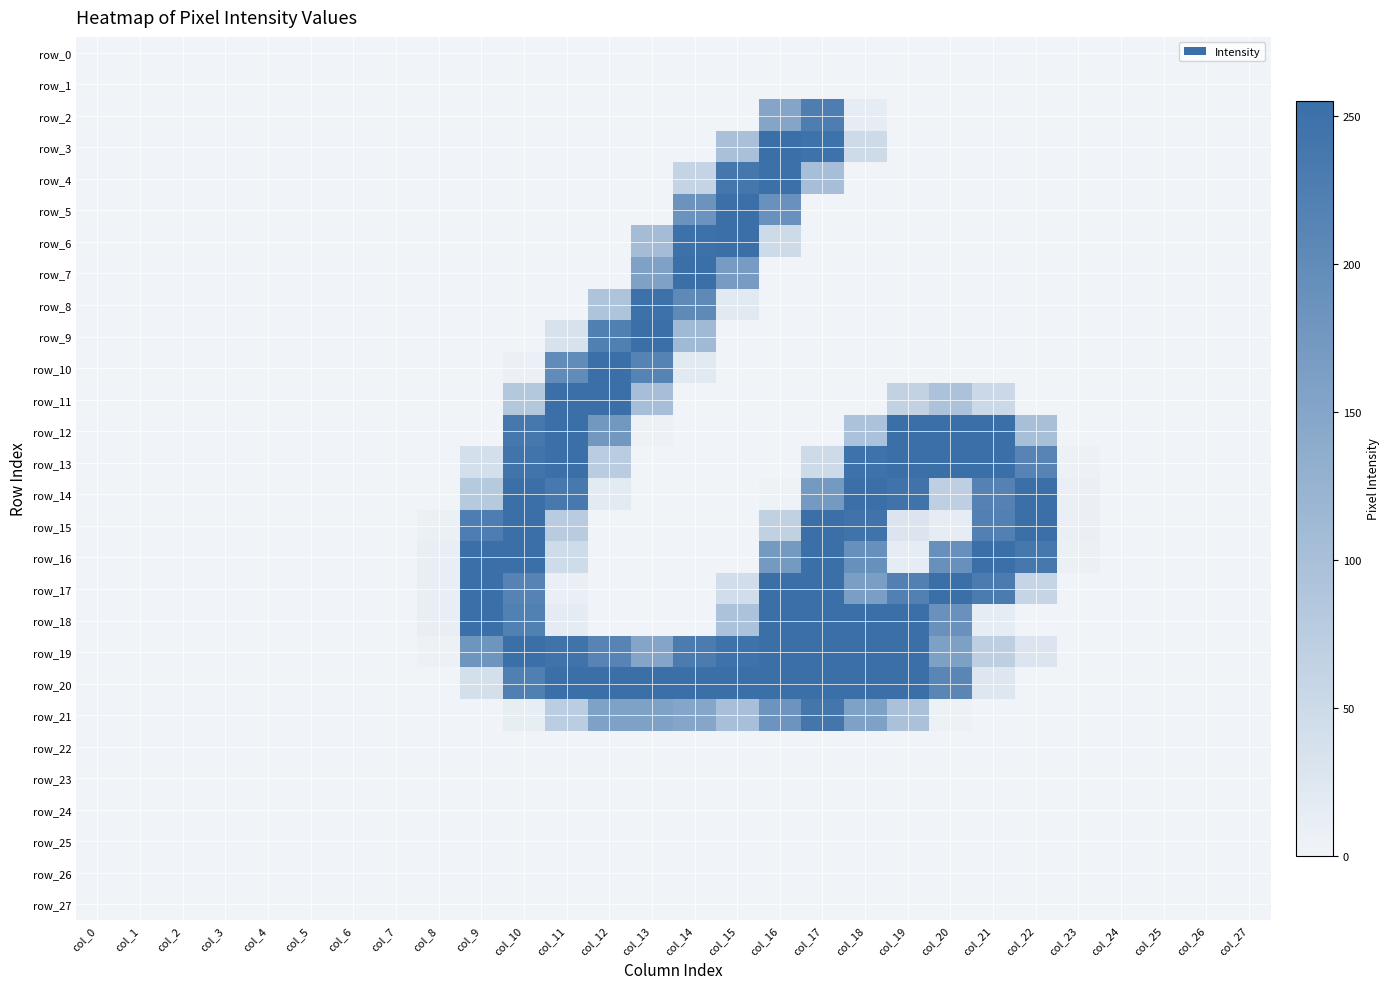

List the labels in order of row_14 value, largest first.

col_10, col_18, col_22, col_19, col_11, col_21, col_17, col_9, col_20, col_12, col_23, col_16, col_0, col_1, col_2, col_3, col_4, col_5, col_6, col_7, col_8, col_13, col_14, col_15, col_24, col_25, col_26, col_27